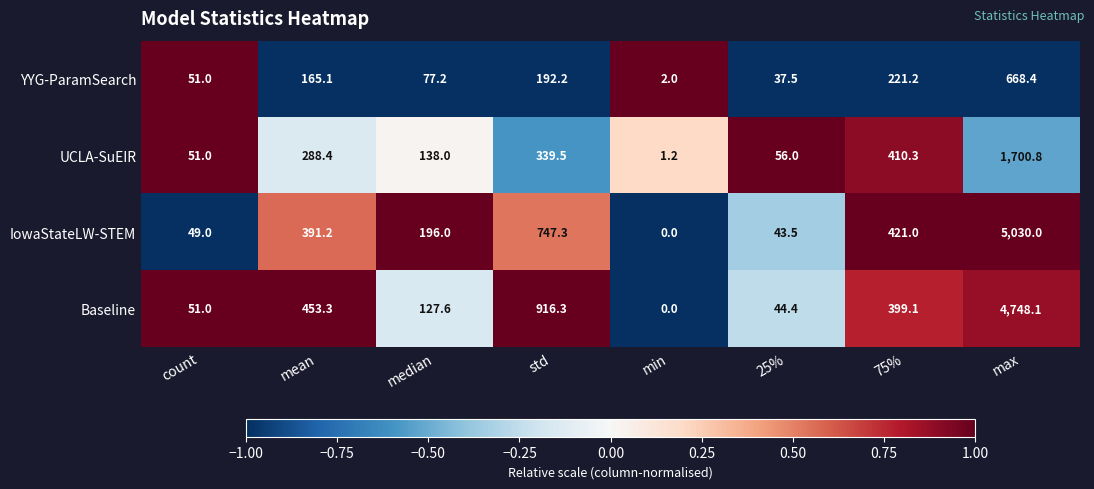

What is the average value of the IowaStateLW-STEM series?

859.8